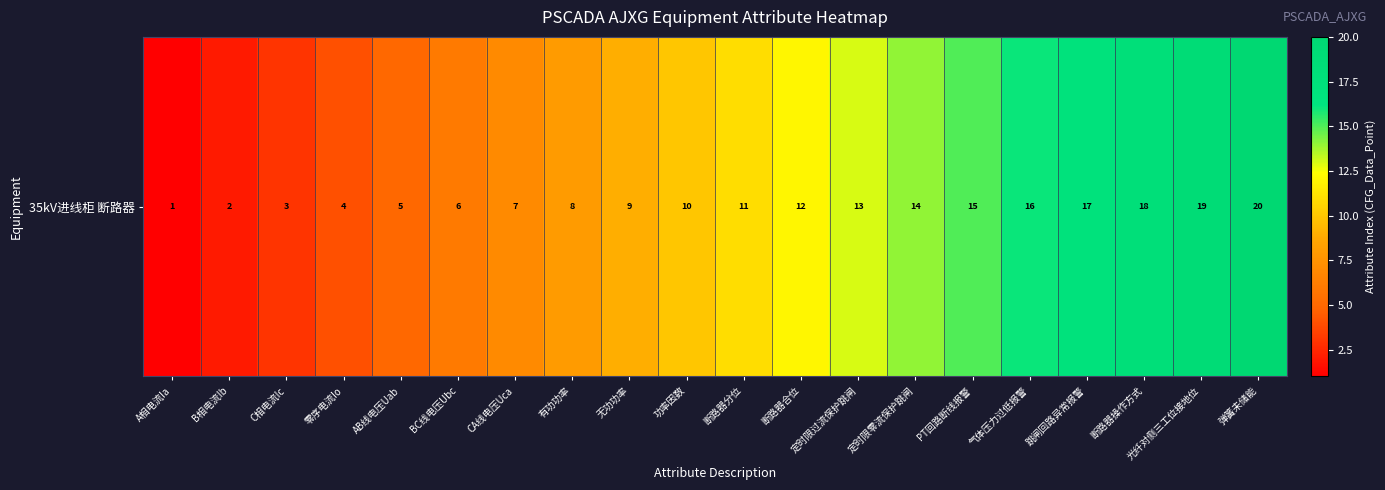

How many categories are shown in the chart?

20